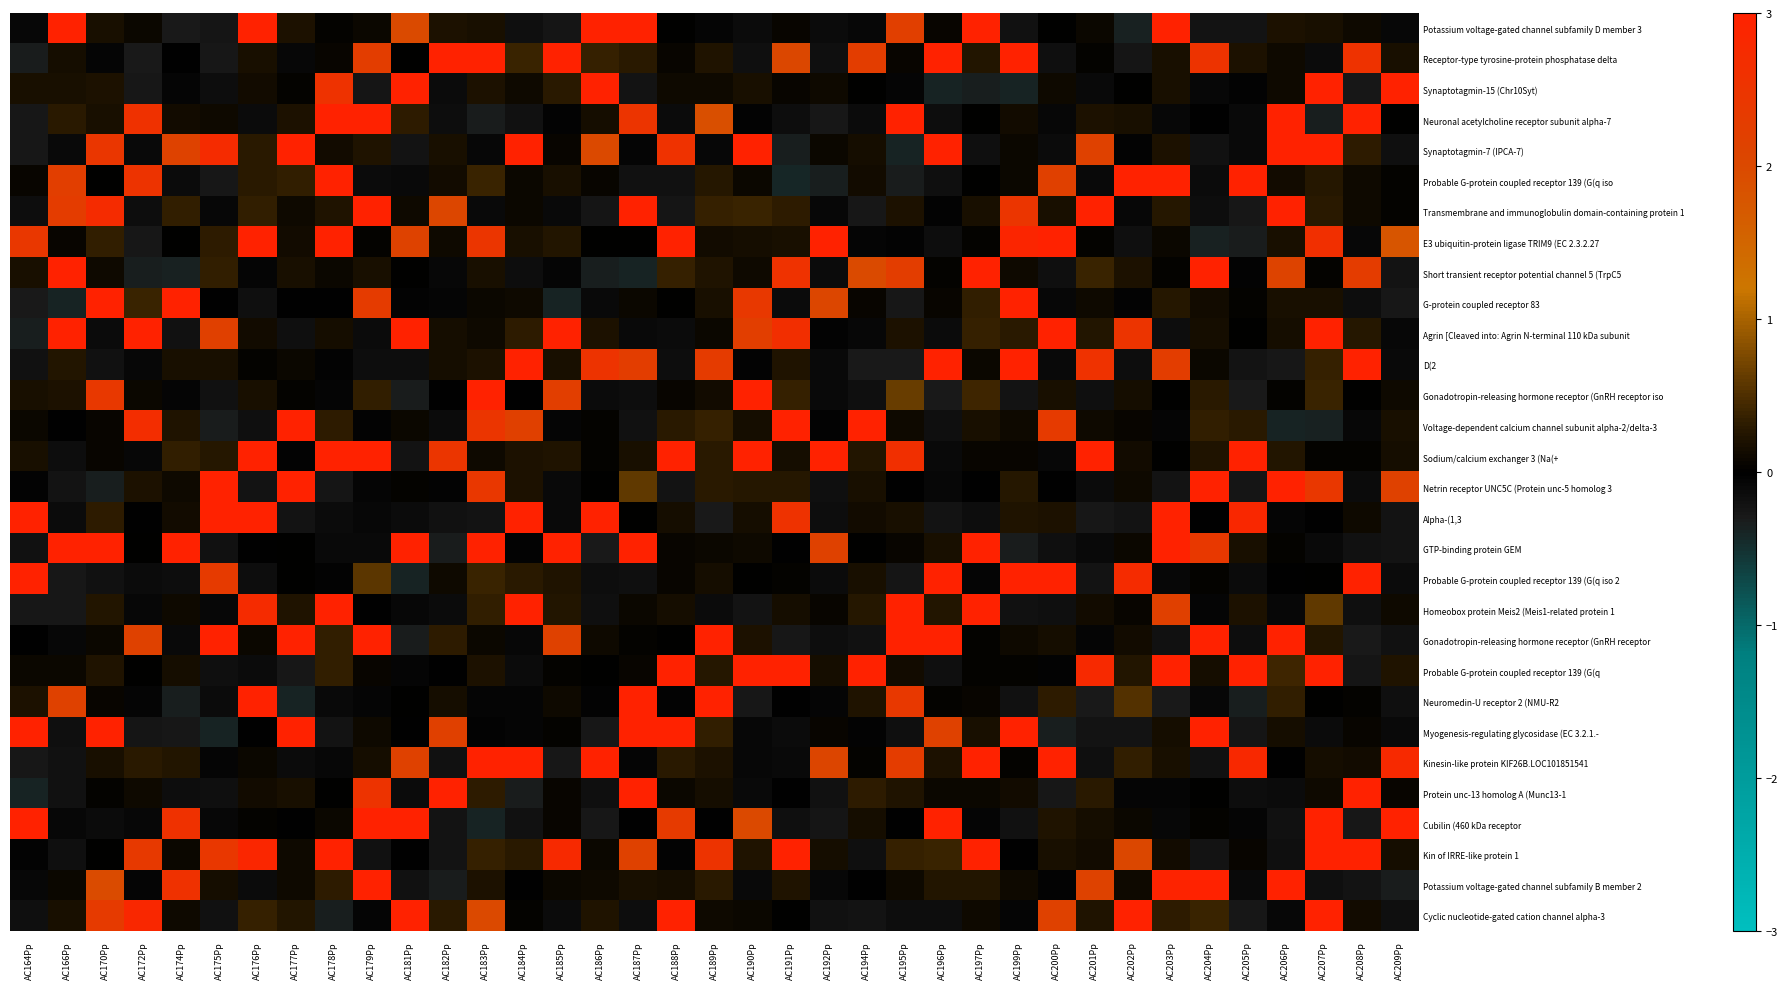

Where is D(2 nearest to the value 1?

AC207Pp